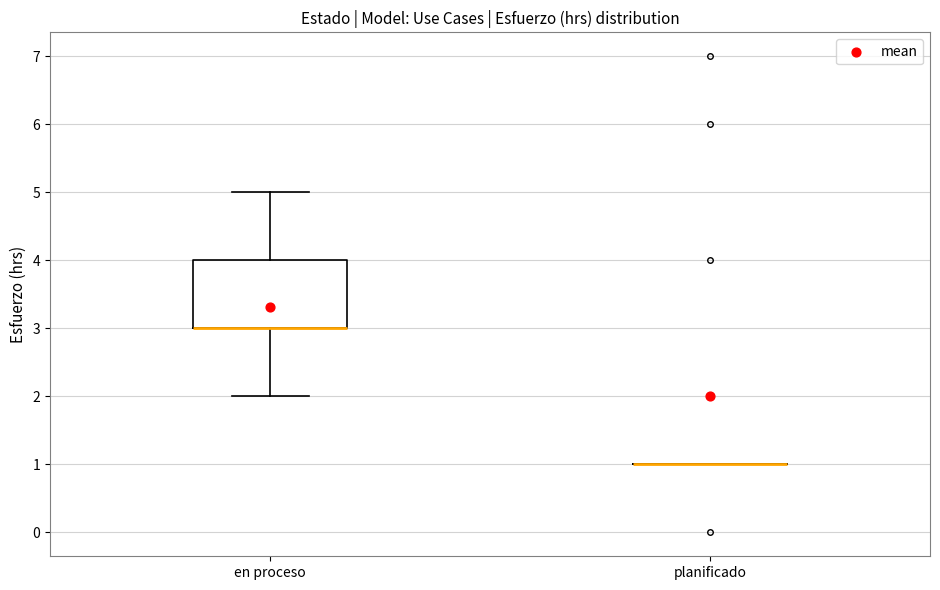

Reading left to right, transcribe this box plot: for each box, give where its median line is, the range the box spans, and where its two whiskers end, as read against the y-axis. The values are not printed on the chart, so give them approximately, as read against the axis.

en proceso: median 3 (drawn on the box's lower edge), box 3 to 4, whiskers 2 to 5
planificado: box collapsed to a line at 1, whiskers 1 to 1